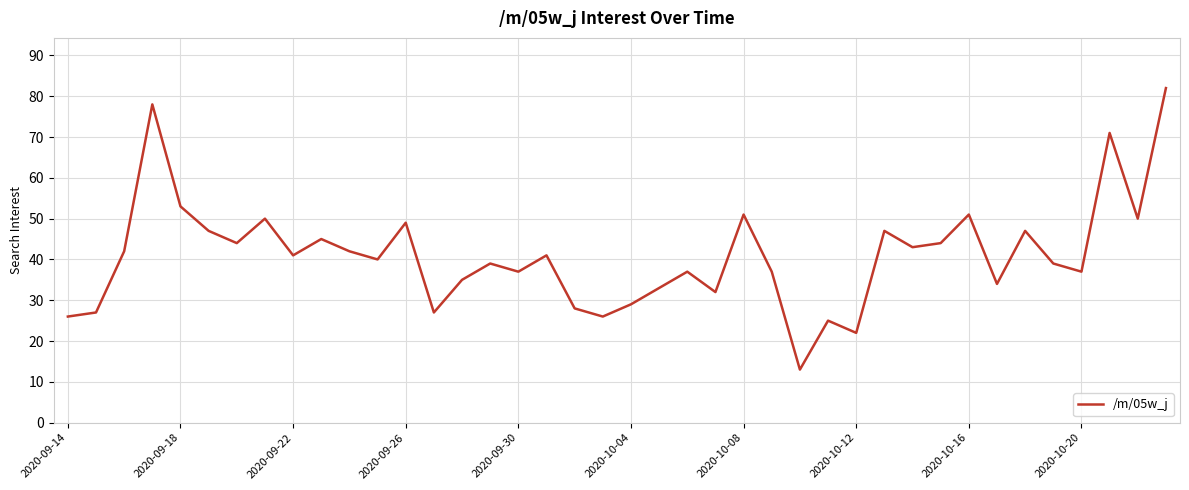

What is the greatest value displayed?

82